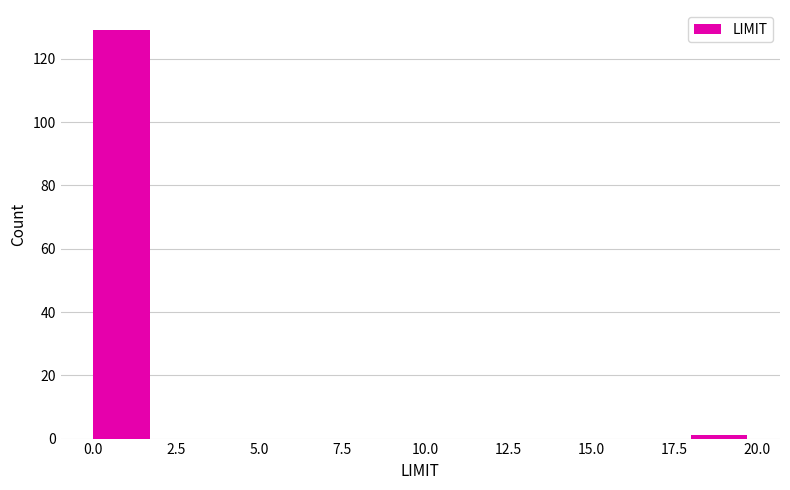

How tall is the bar that spans 0 to 2 on the x-axis? The values are not printed on the chart, so give them approximately, as read against the axis.

130